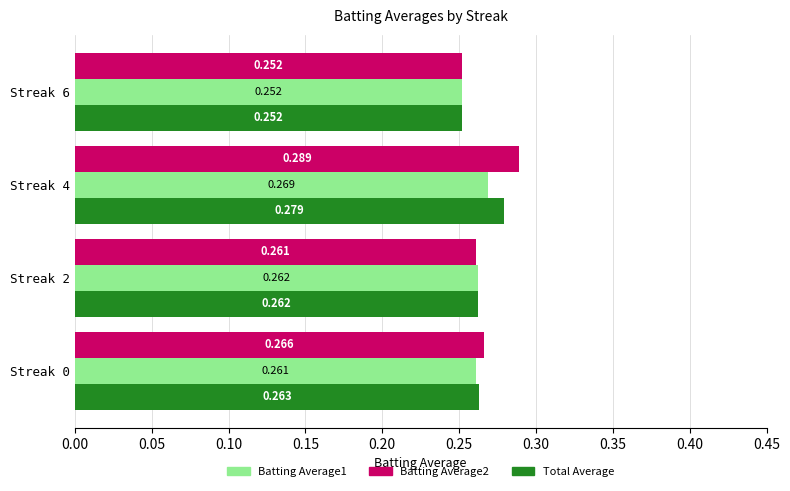

Is the value of Batting Average1 at Streak 4 greater than the value of Batting Average2 at Streak 2?

Yes